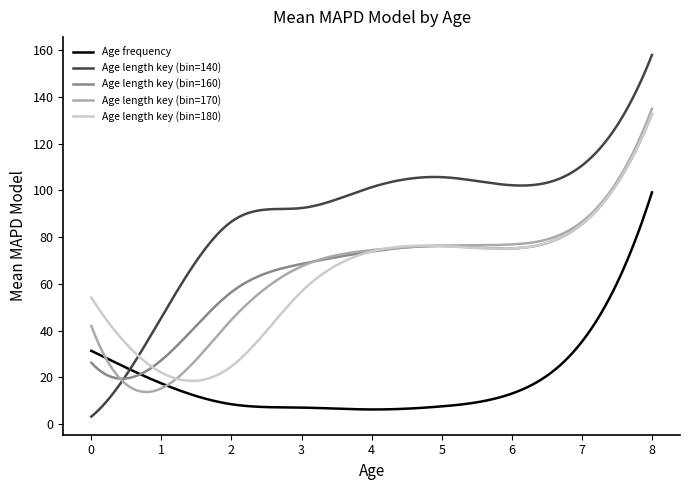

How many intersections are there between Age length key (bin=140) and Age frequency?

1